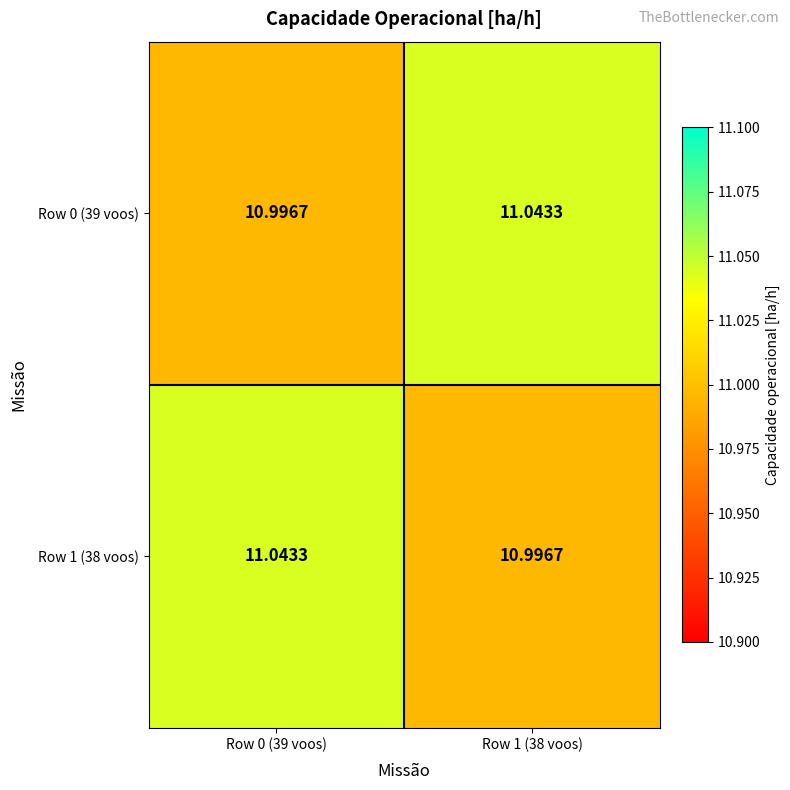

Rank the series by their maximum value, from lowest to highest.

Row 0 (39 voos), Row 1 (38 voos)